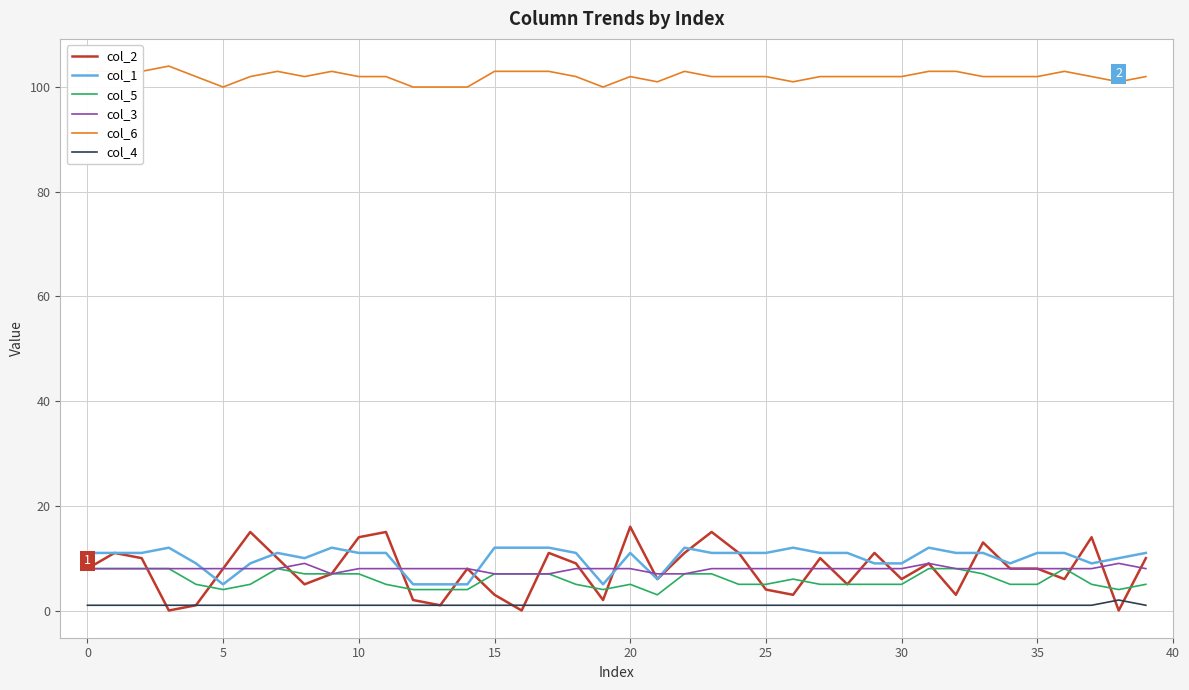

True or false: col_5 and col_4 intersect in this chart.

False